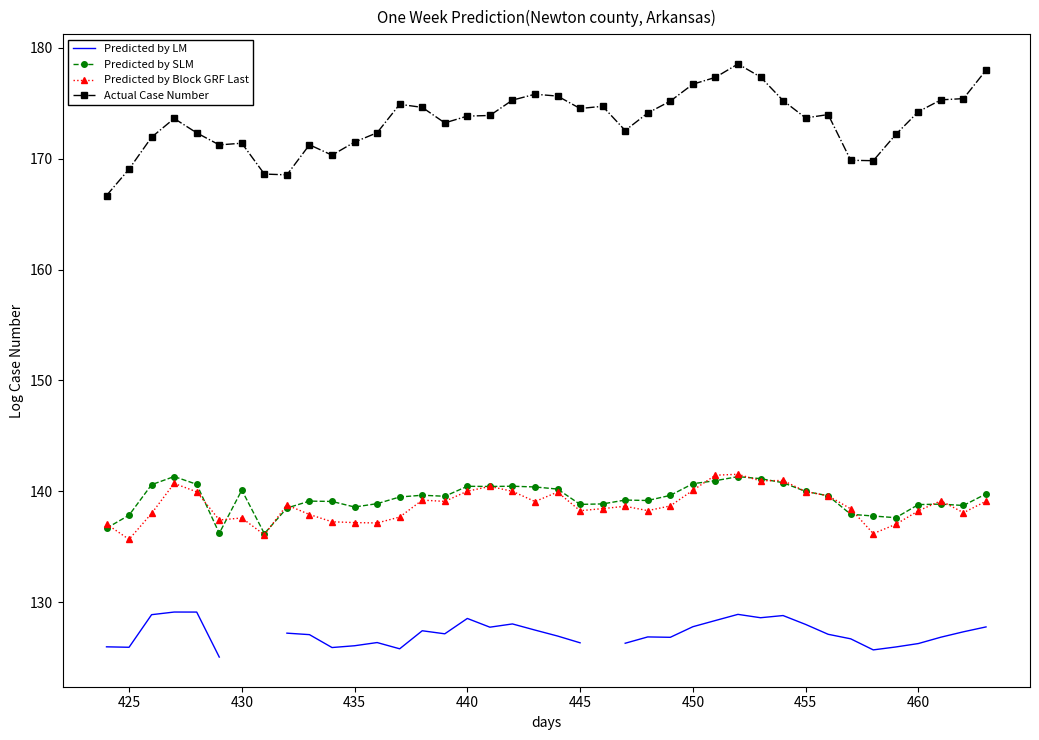

The Actual Case Number series shows 228.5 at 435. True or false?

False